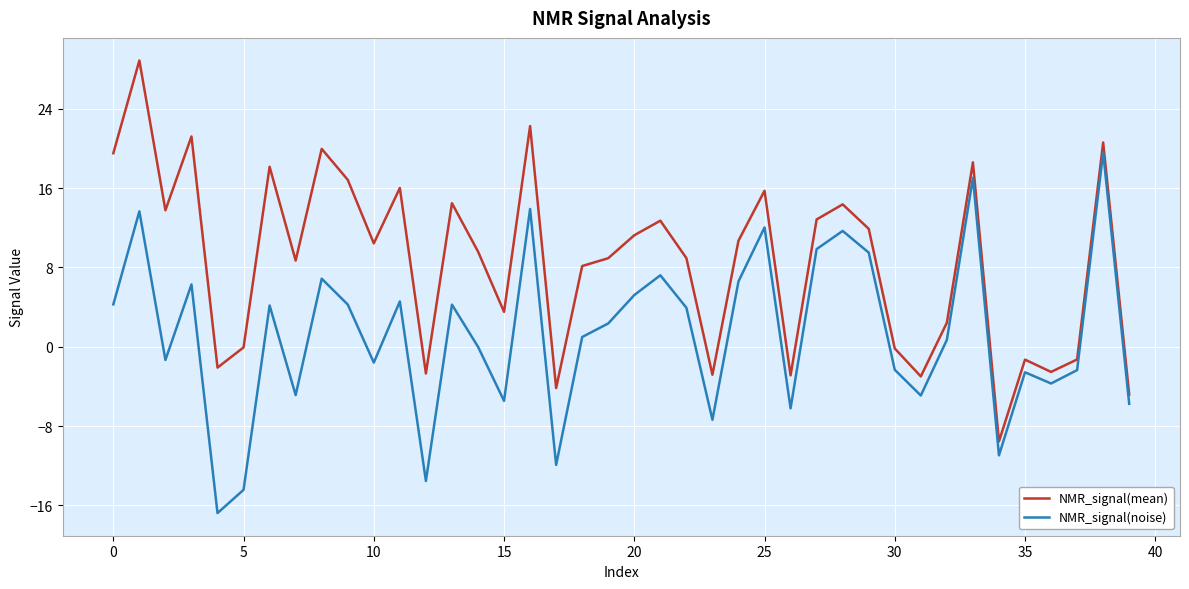

Rank the series by their average value, from highest to lowest.

NMR_signal(mean), NMR_signal(noise)